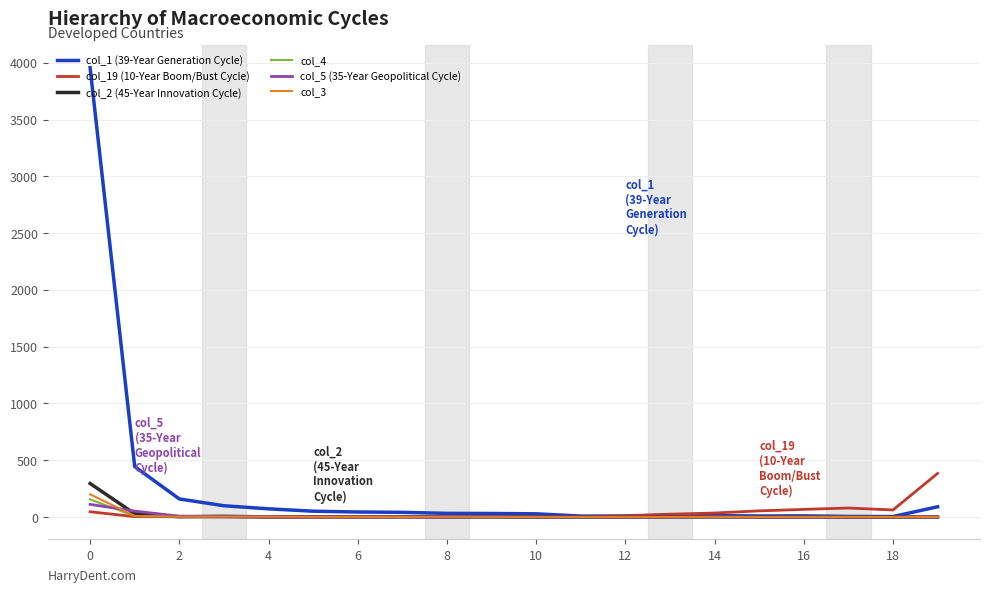

Which series has the widest spread of values?

col_1 (39-Year Generation Cycle)